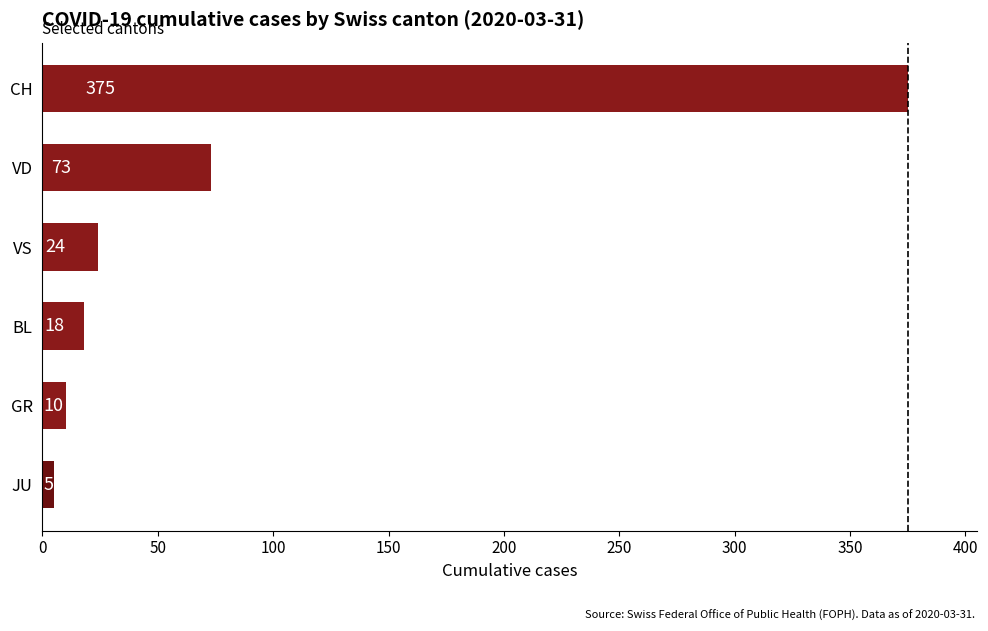

At which label is the value closest to 190?

VD